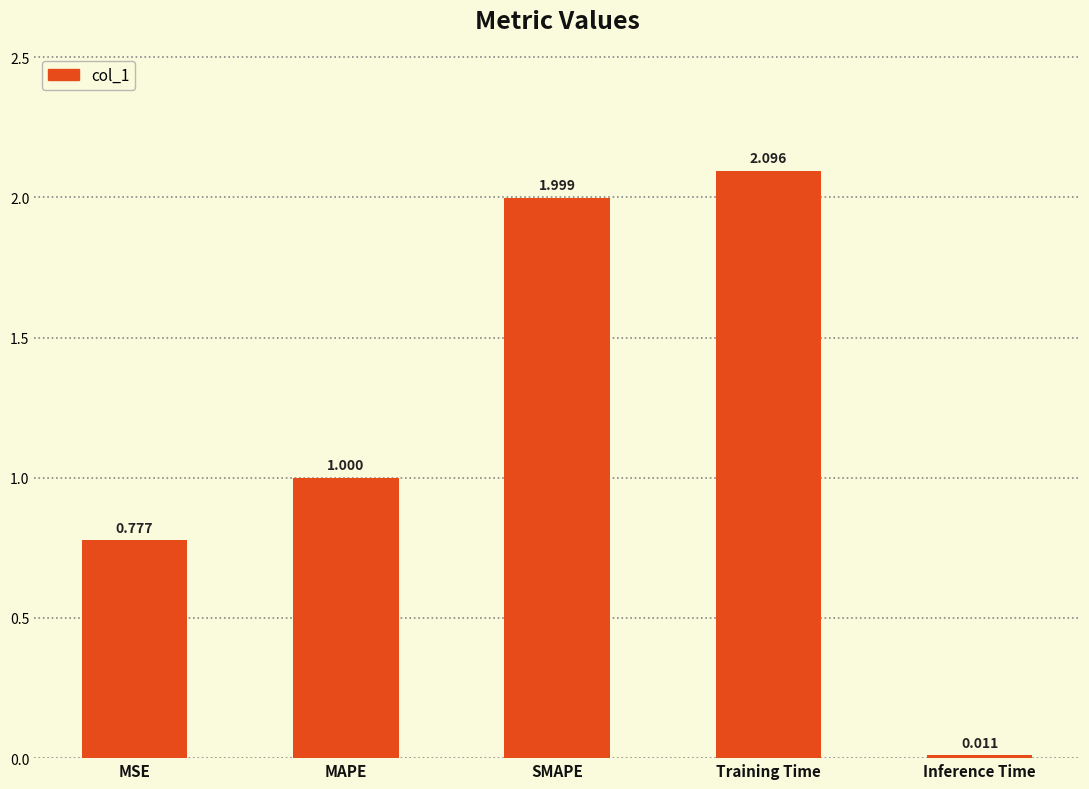

List the labels in order of value, largest first.

Training Time, SMAPE, MAPE, MSE, Inference Time